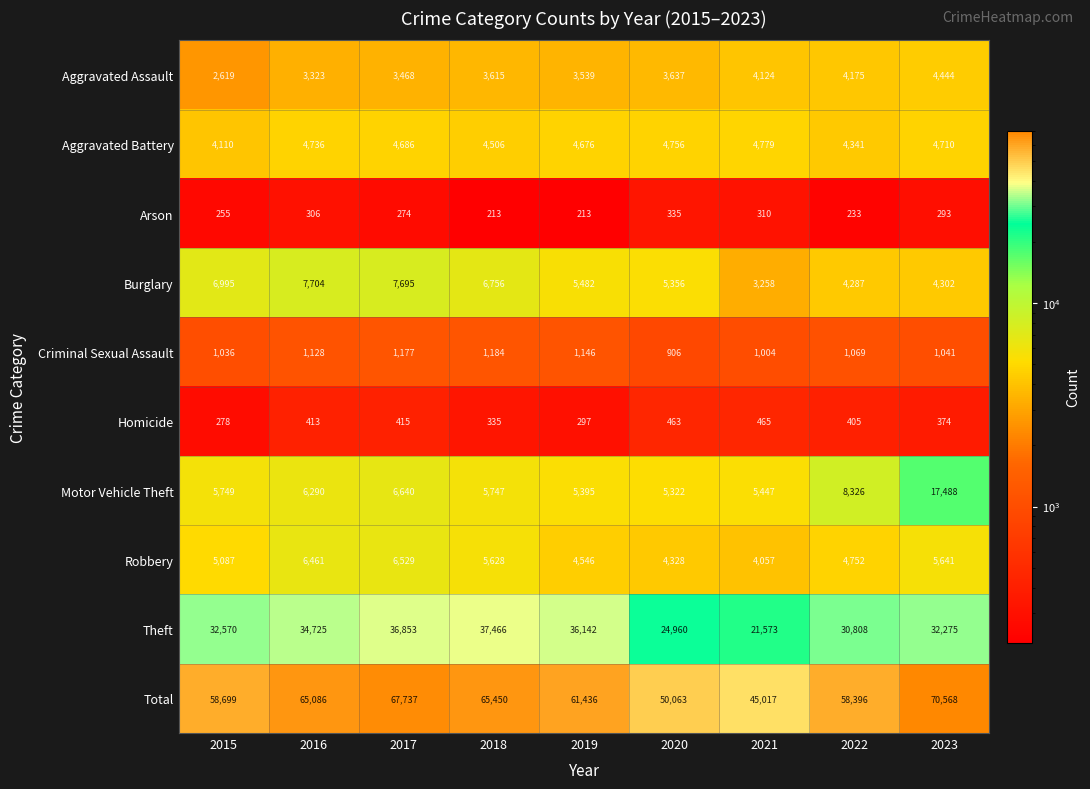

Which series has the widest spread of values?

Total